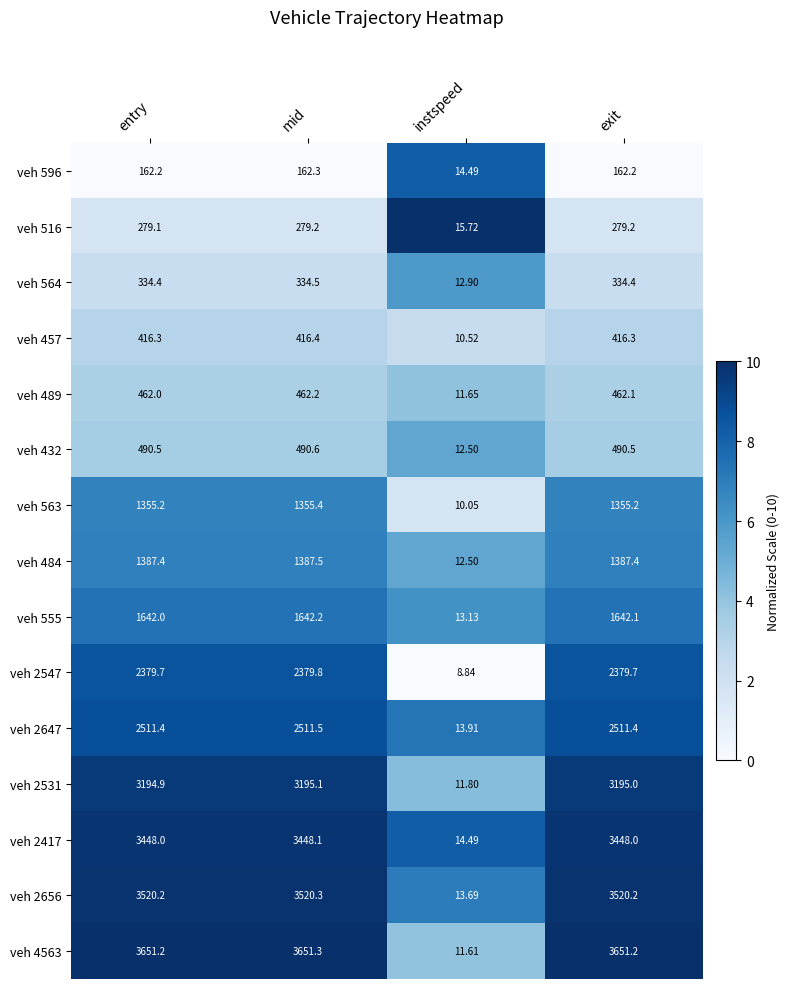

Which series has the largest total across all categories?

veh 4563